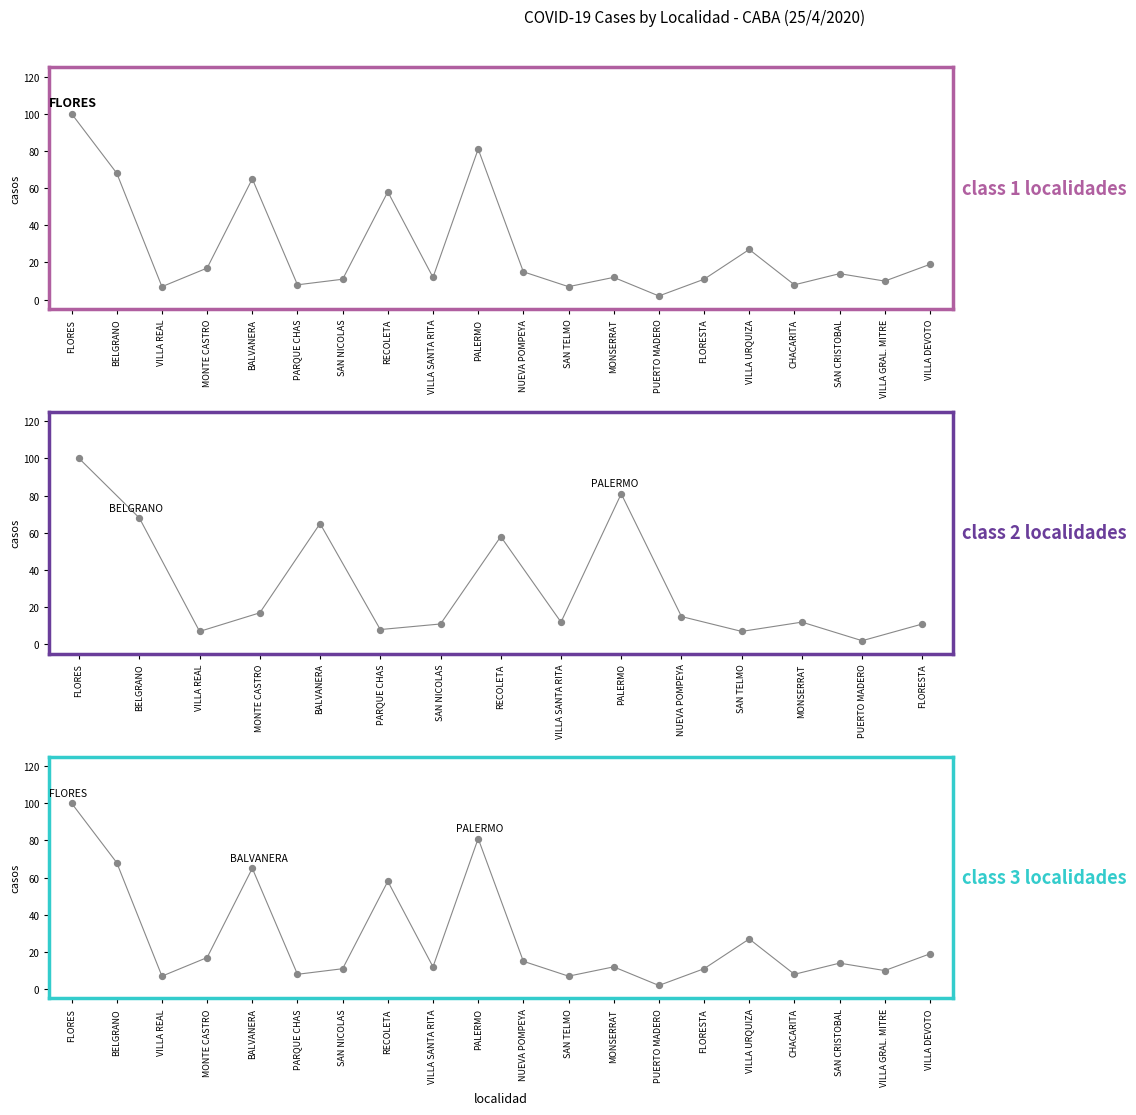

Which has a higher value, BELGRANO or VILLA URQUIZA?

BELGRANO